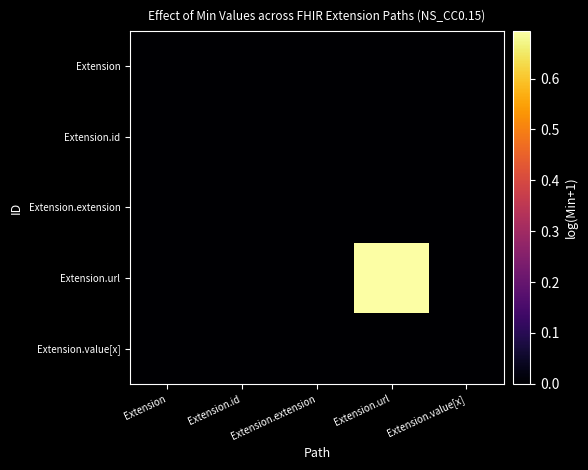

Rank the series by their maximum value, from highest to lowest.

Extension.url, Extension, Extension.id, Extension.extension, Extension.value[x]